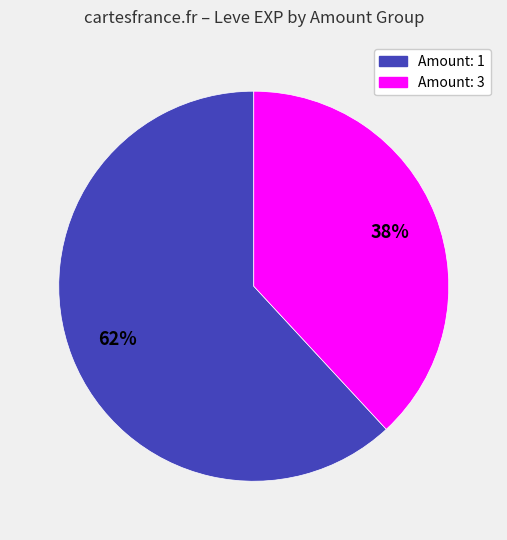

To the nearest percent, what is the average slice percentage?

50%